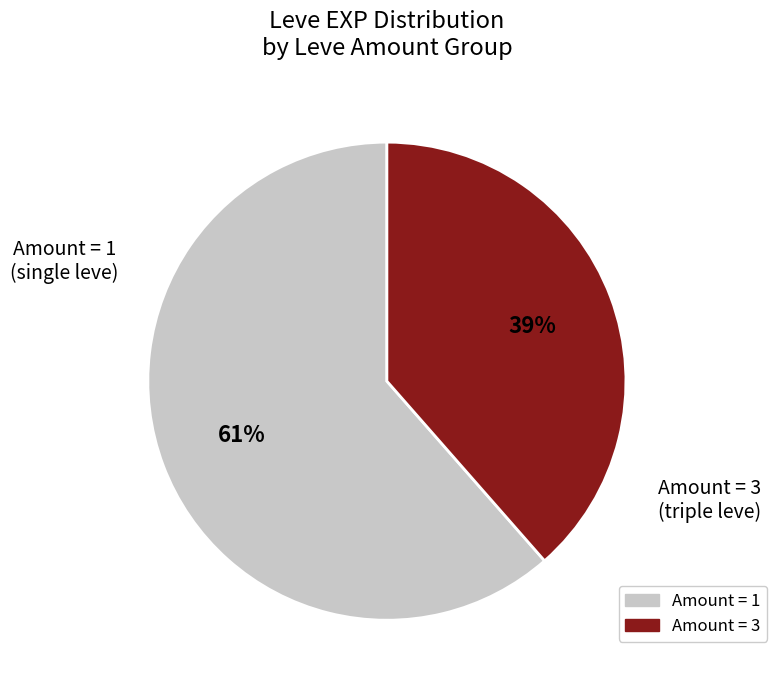

To the nearest percent, what is the average slice percentage?

50%